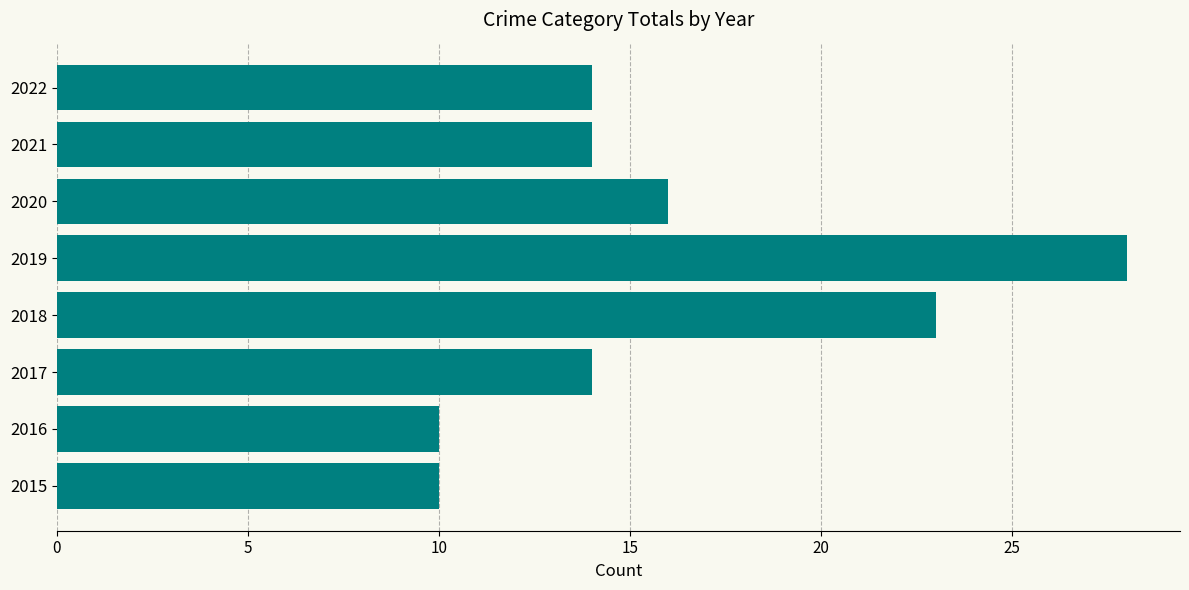

Count the number of categories in the chart.

8